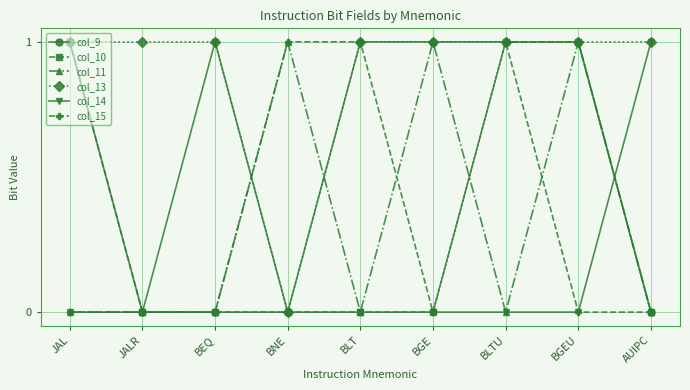

At how many categories does at least one series exceed 0?

9